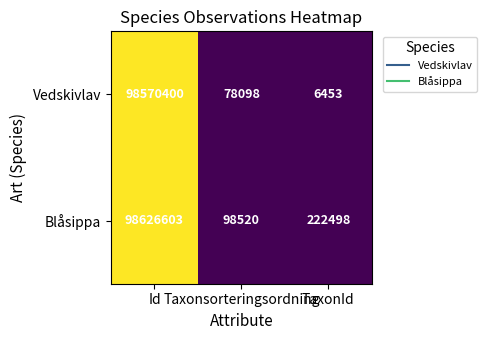

What is the greatest value displayed?

98626603